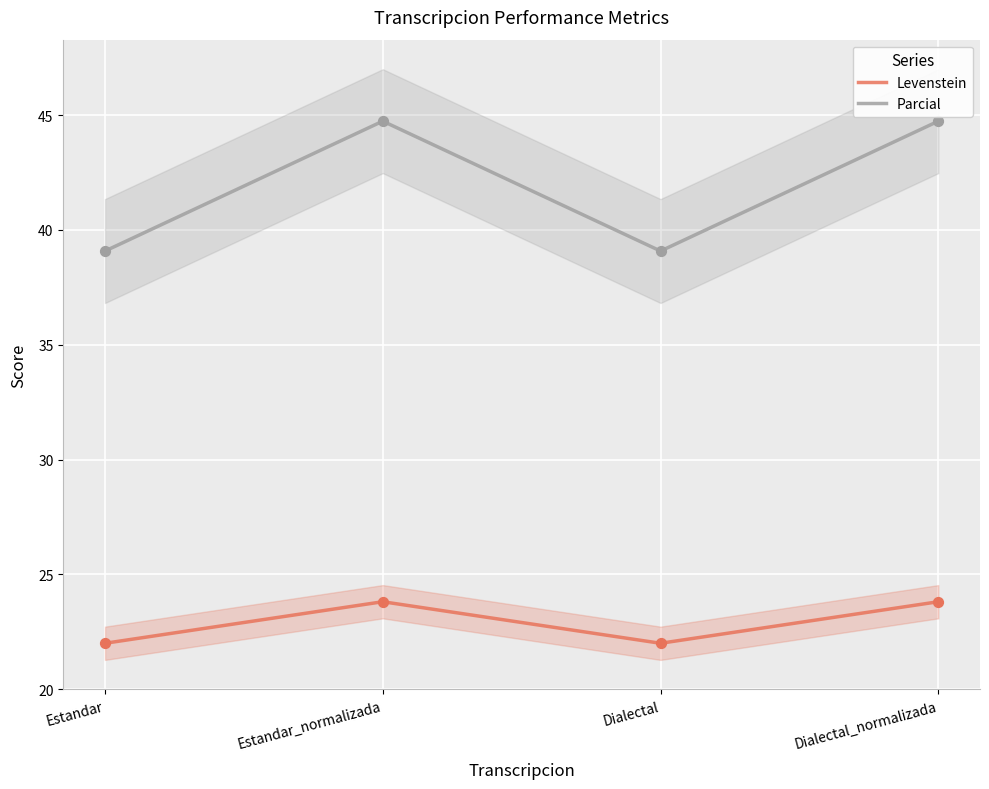

Which series reaches the minimum Y coordinate?

Levenstein